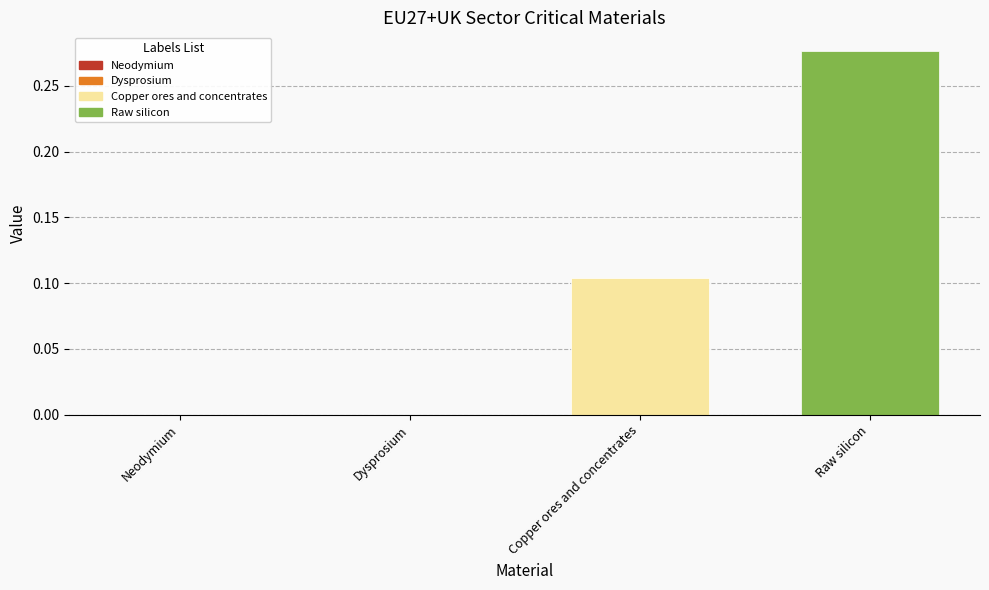

Rank the series by their average value, from highest to lowest.

Raw silicon, Copper ores and concentrates